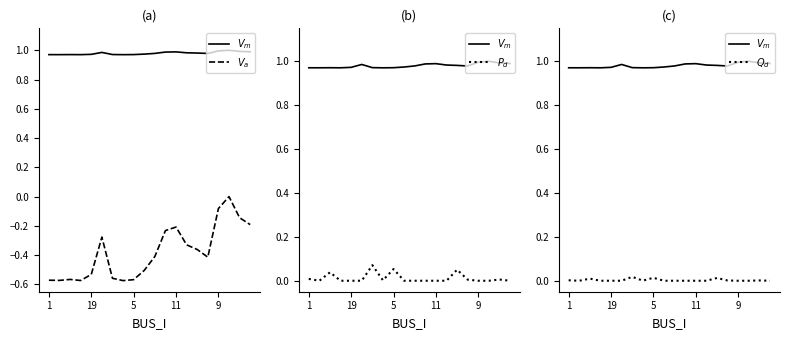

At 15, list the series in order from smallest to largest.

$V_a$, $Q_d$, $P_d$, $V_m$